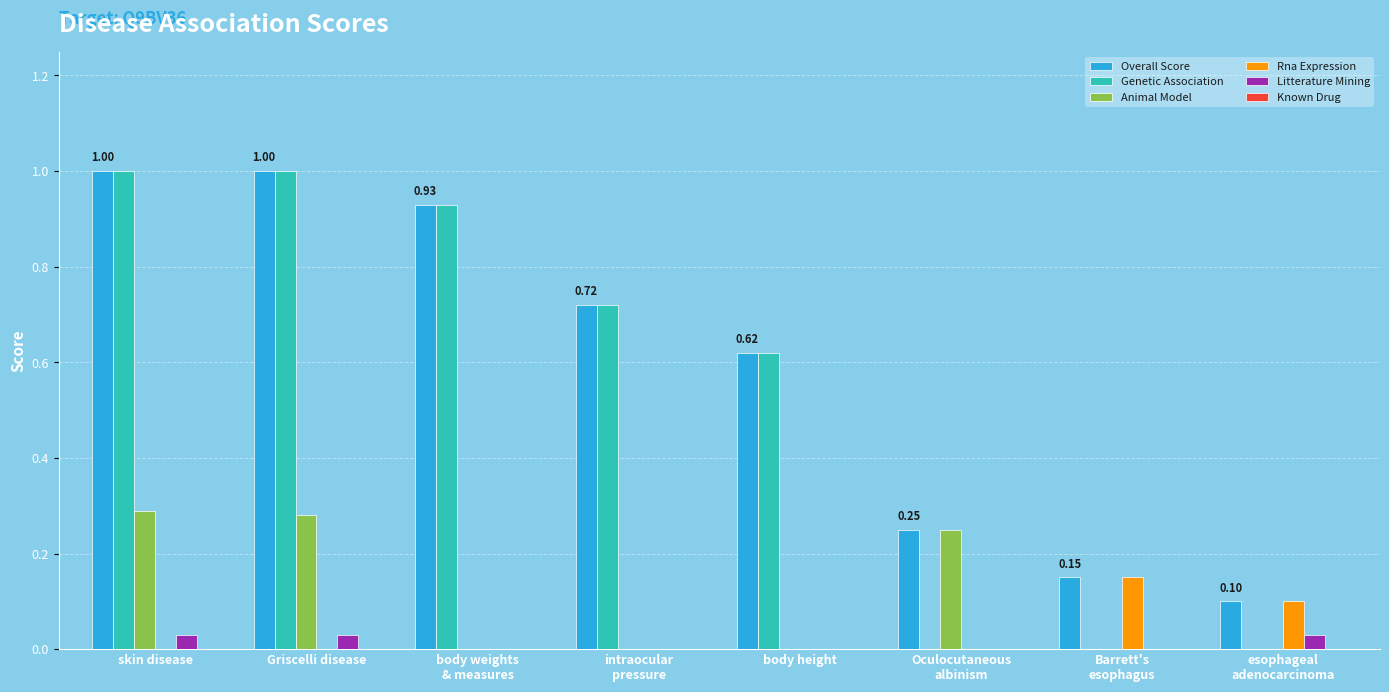

How many distinct data groups are displayed?

5